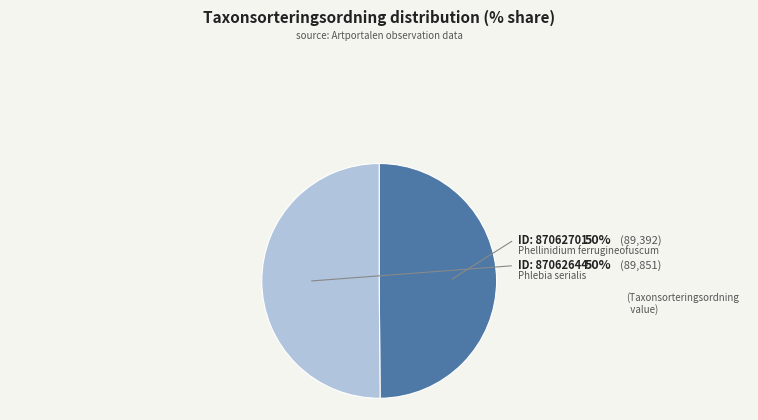

How many segments does this pie chart have?

2